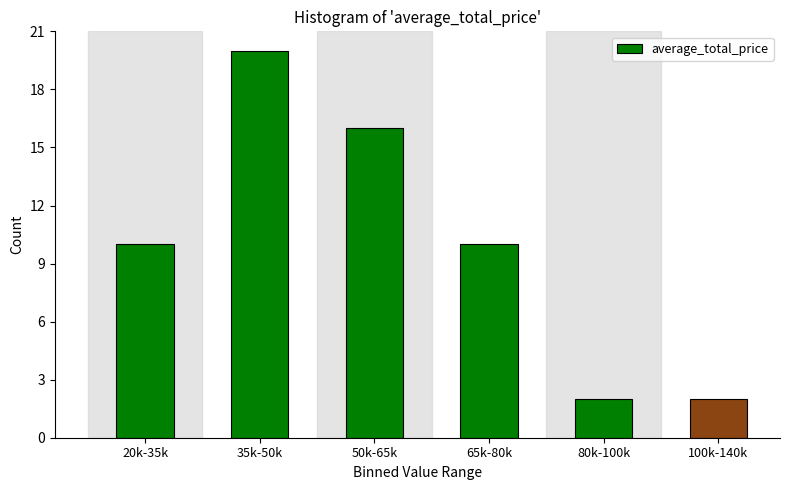

Reading left to right, extract all data points from this chart.

10	20	16	10	2	2